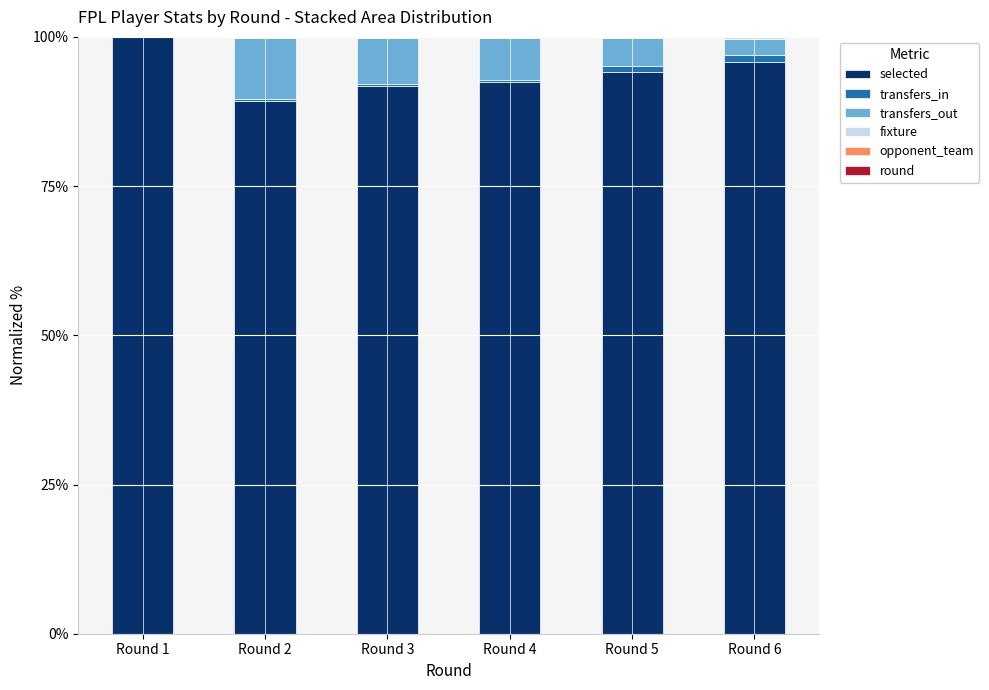

What is the maximum value for selected?

100.0